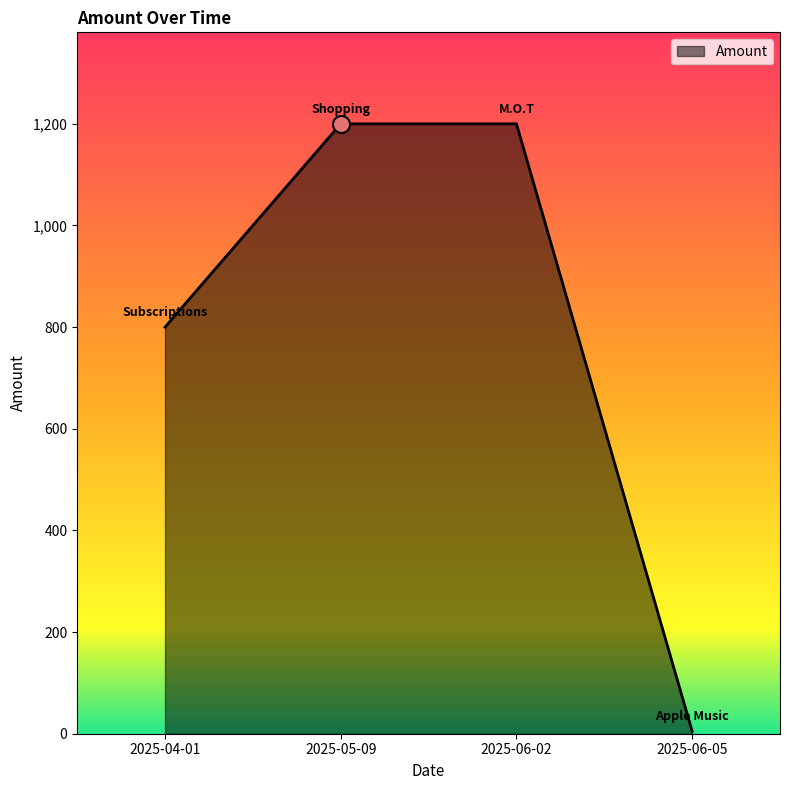

Approximately how many times larger is the value at 2025-04-01 compared to 2025-06-02?

0.7